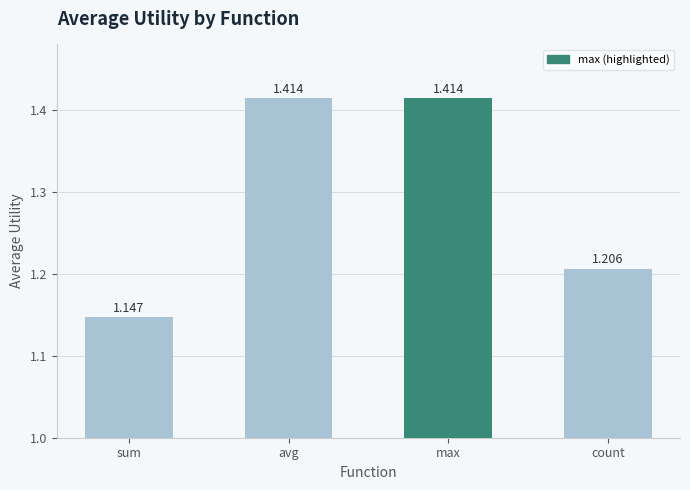

The value at avg is 2.4. True or false?

False